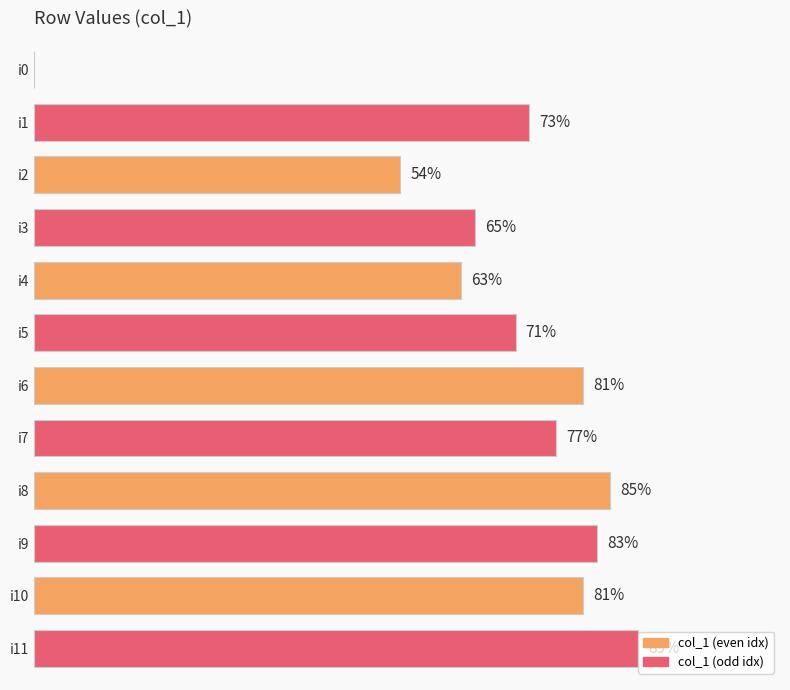

Between i2 and i5, which is larger?

i5